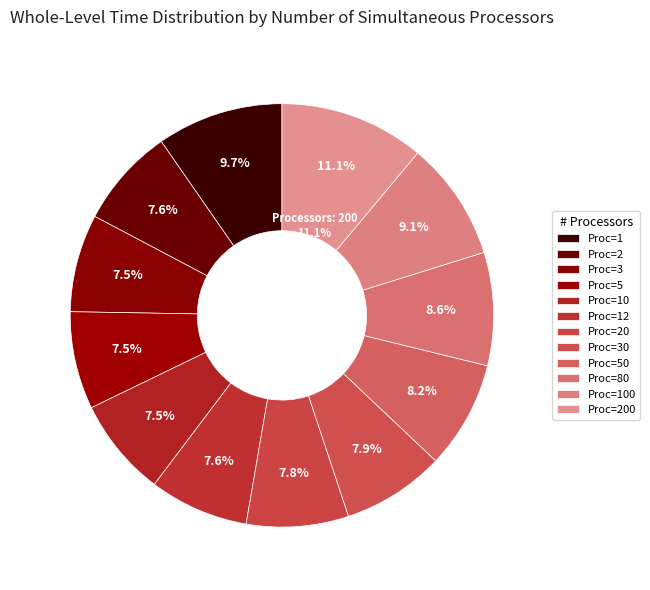

What is the smallest slice in the pie chart?

5